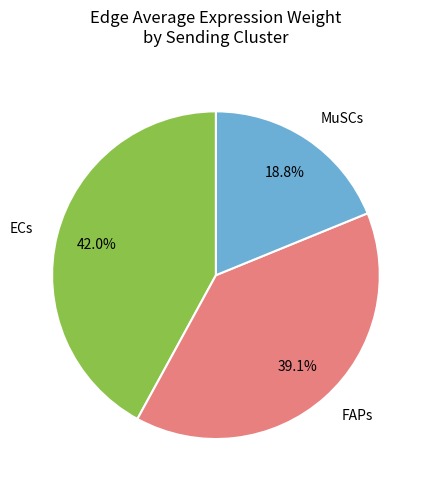

Does FAPs account for over 50% of the chart?

No